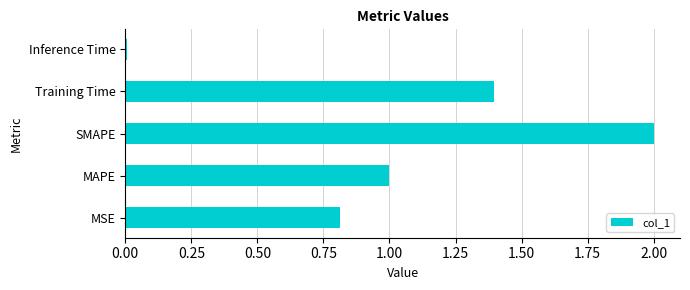

What is the sum of all values?

5.2